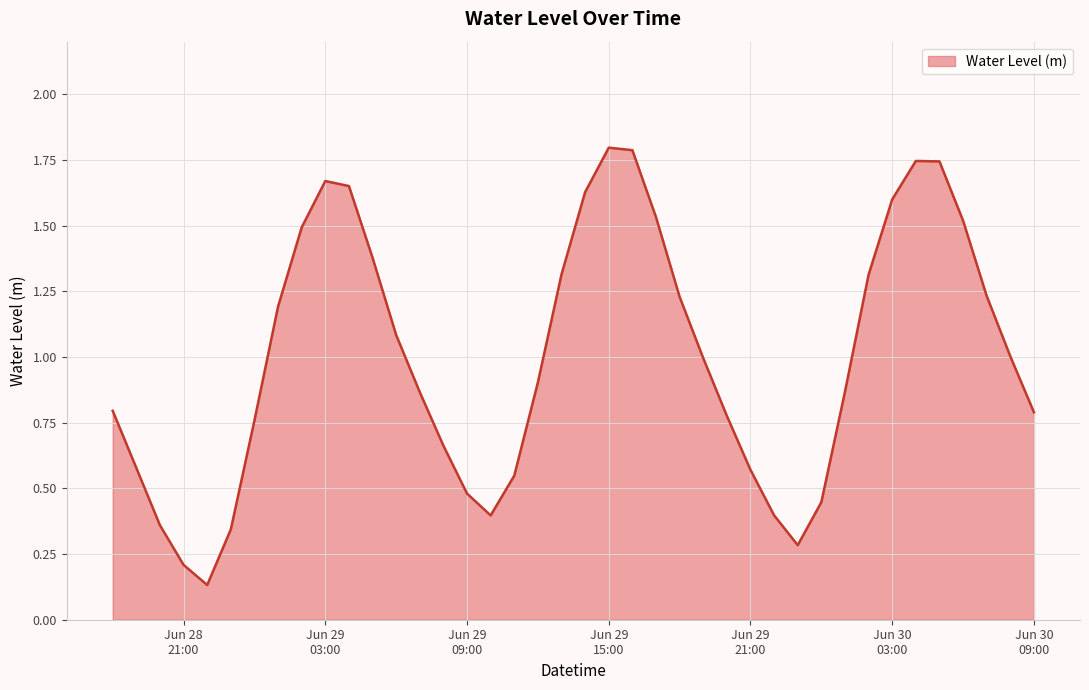

What is the maximum value shown in the chart?

1.8